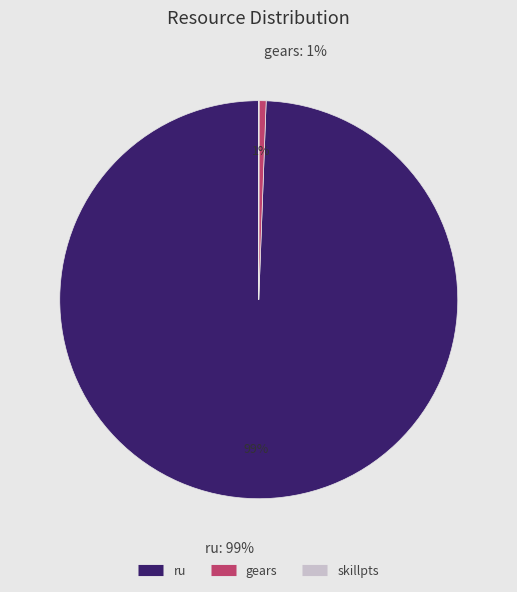

What portion of the pie excludes gears?

99.4%